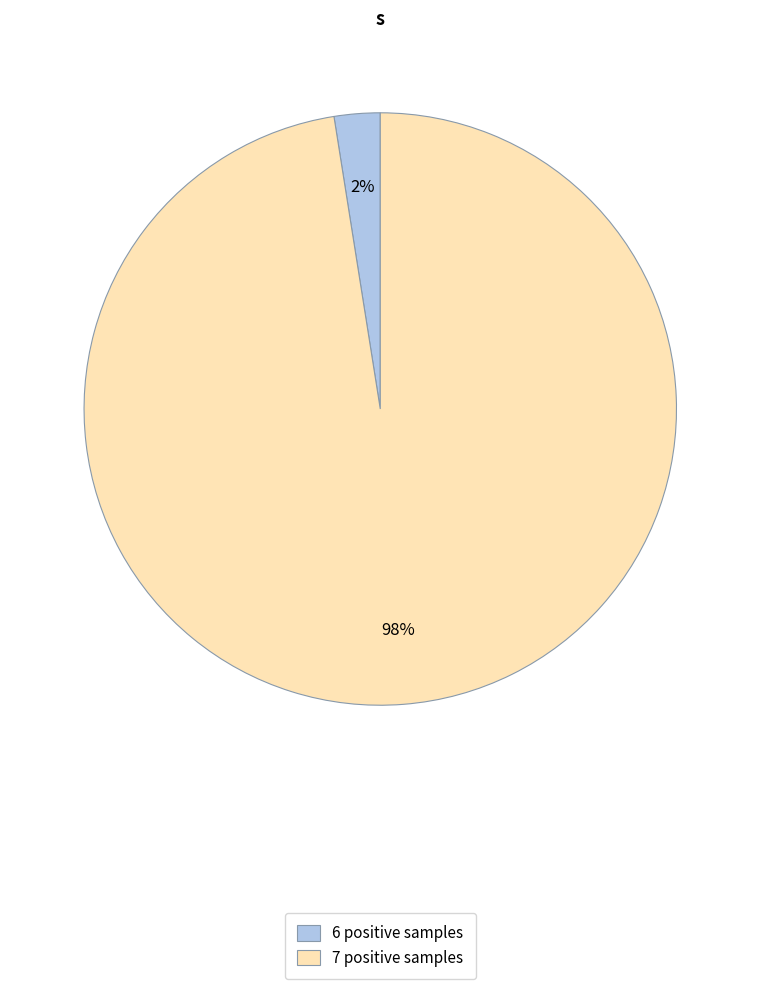

What is the majority slice?

7 positive samples